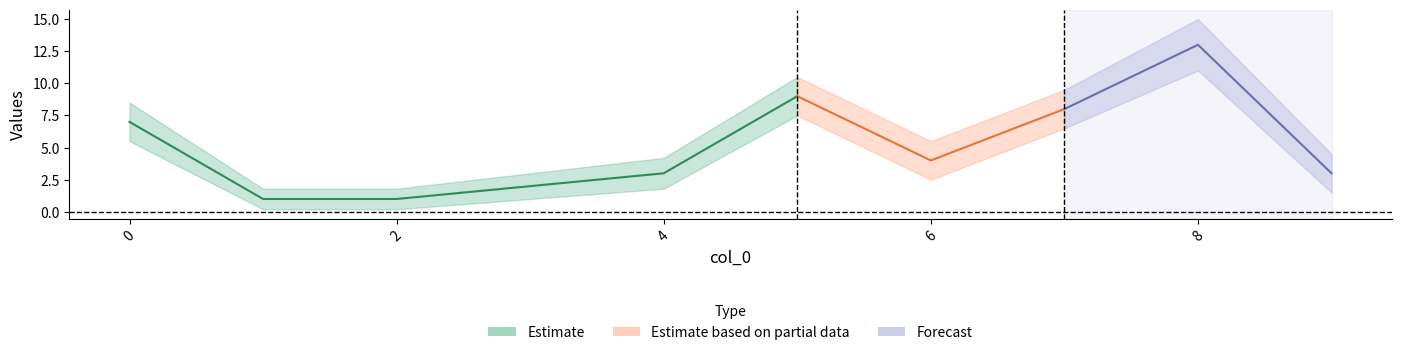

Between 6 and 8, which is larger?

8